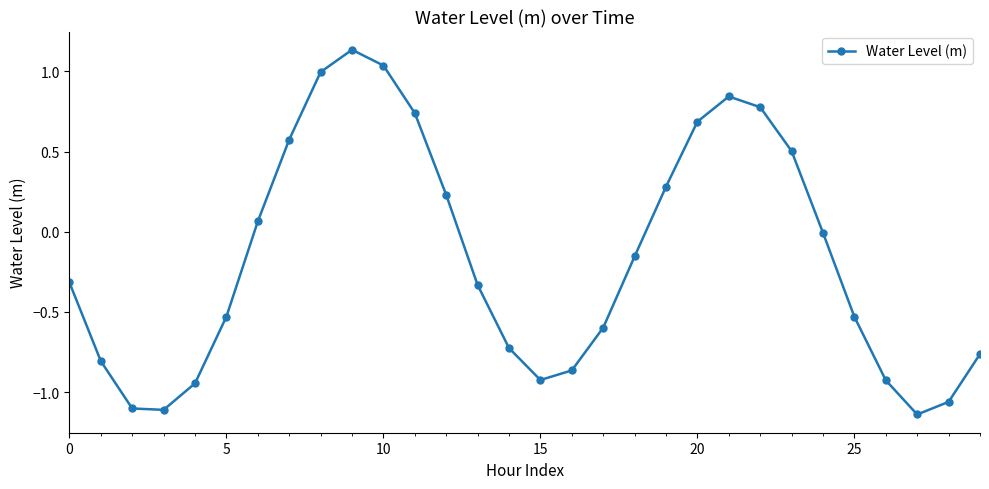

True or false: the data has more than 2 interior local peaks.

False